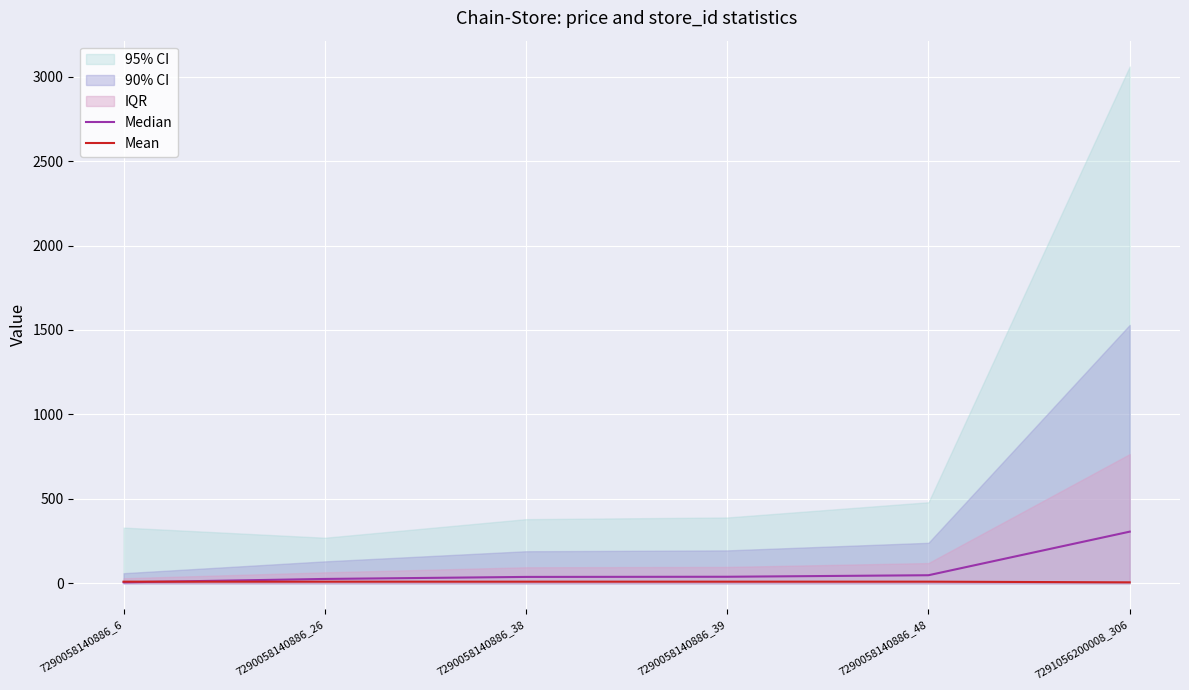

List the series in order of their overall mean, highest first.

Median, Mean